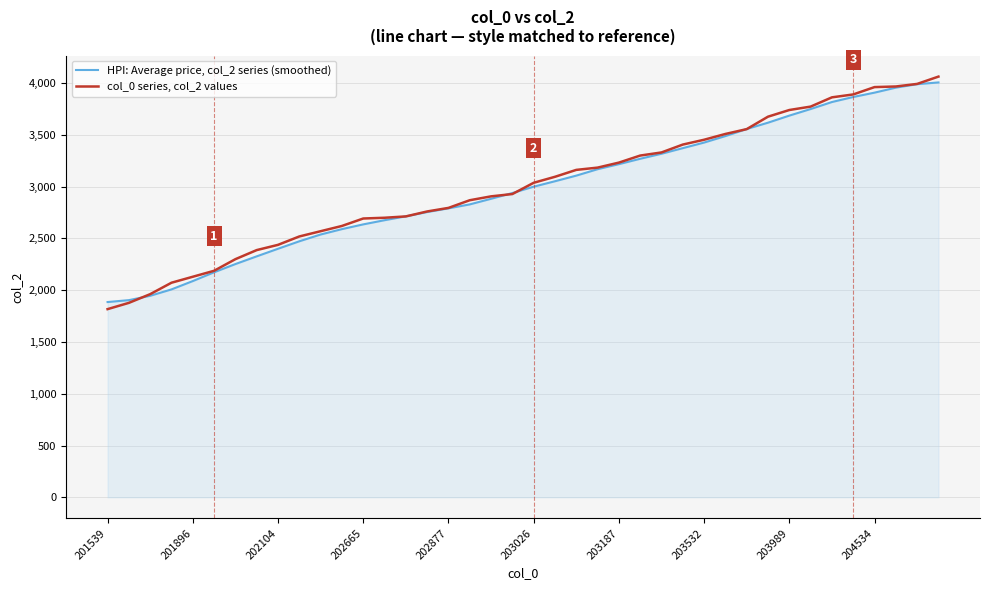

List the series in order of their peak value, highest first.

col_0 series, col_2 values, HPI: Average price, col_2 series (smoothed)